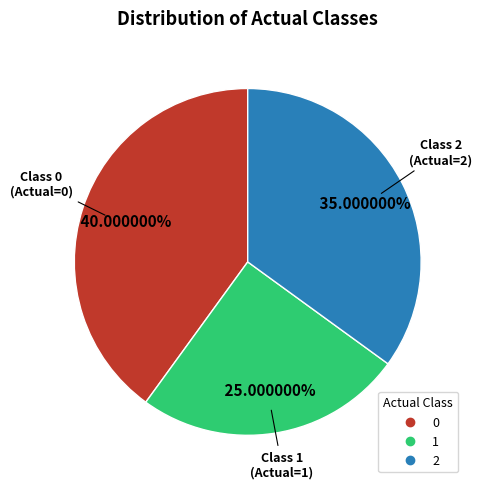

Approximately how many times larger is the value at 0 compared to 2?

1.1